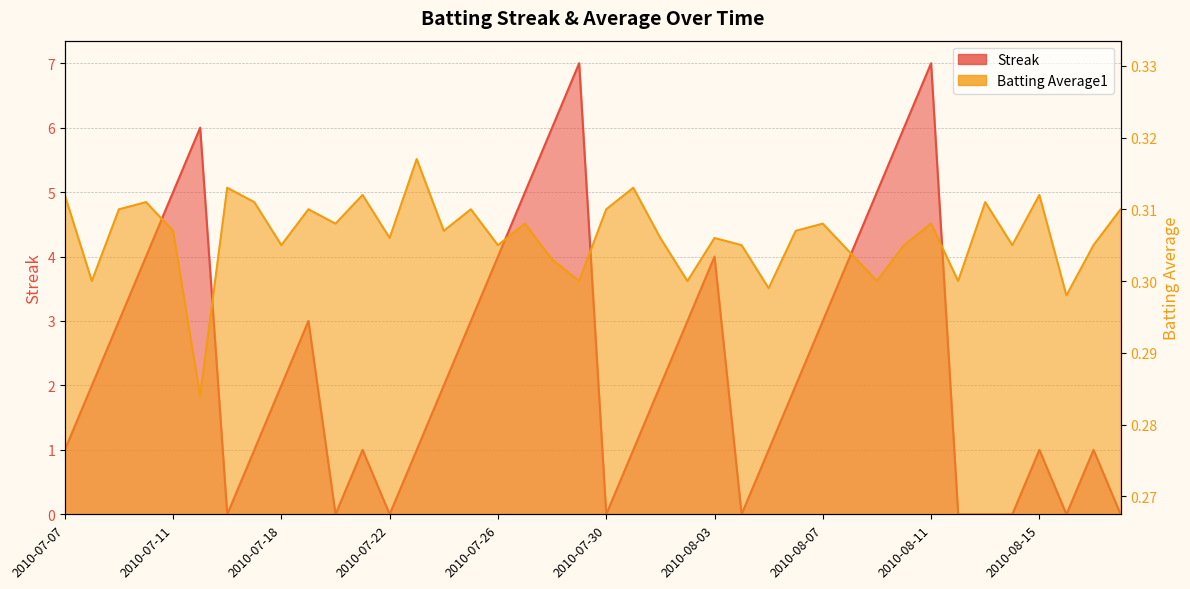

How many interior local valleys does the Batting Average1 series have?

14